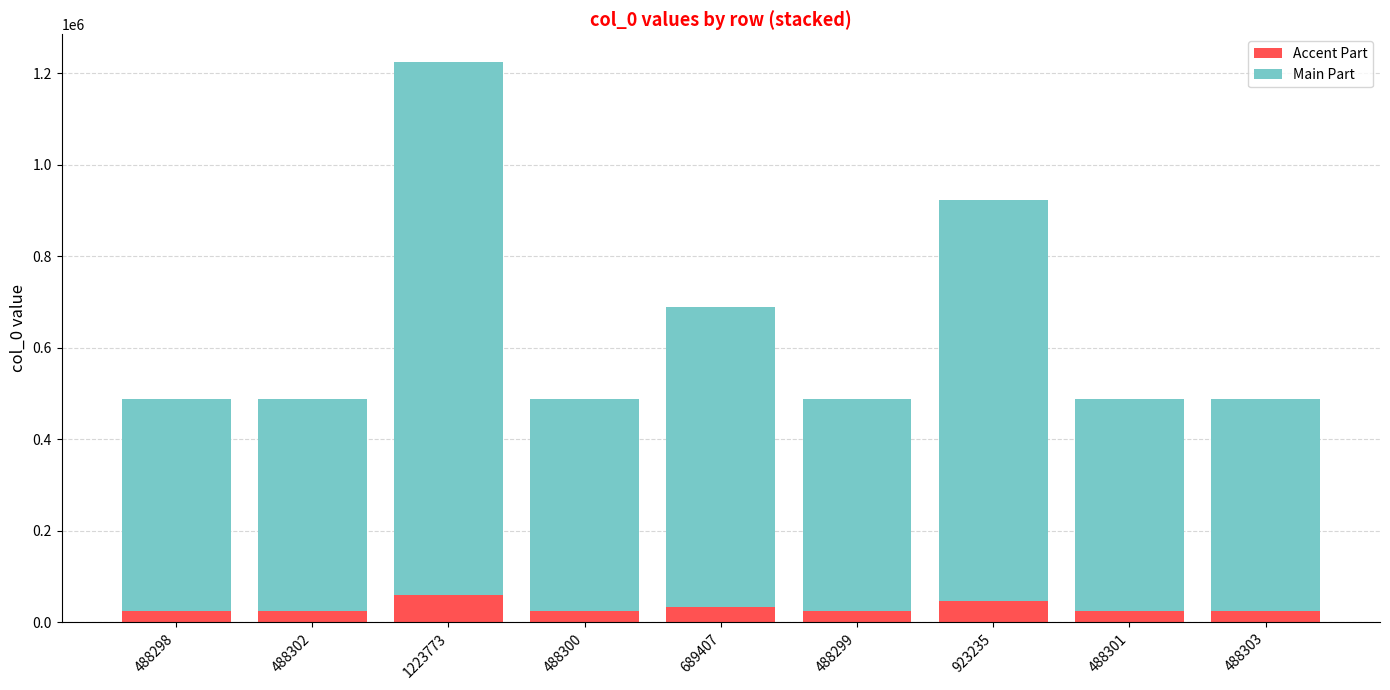

At which category is the sum across all series the highest?

1223773